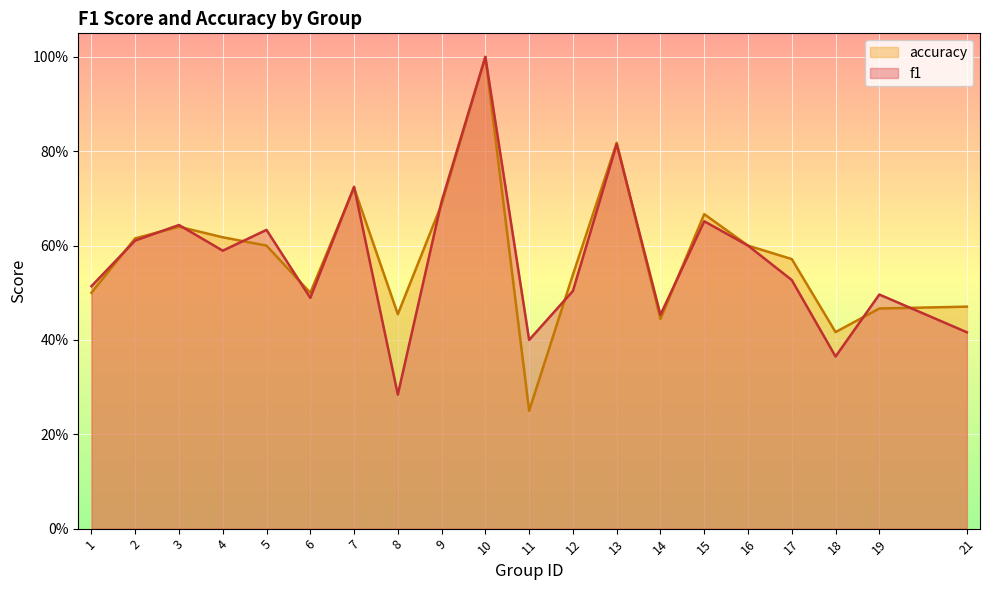

What are all the series names shown in the legend?

accuracy, f1